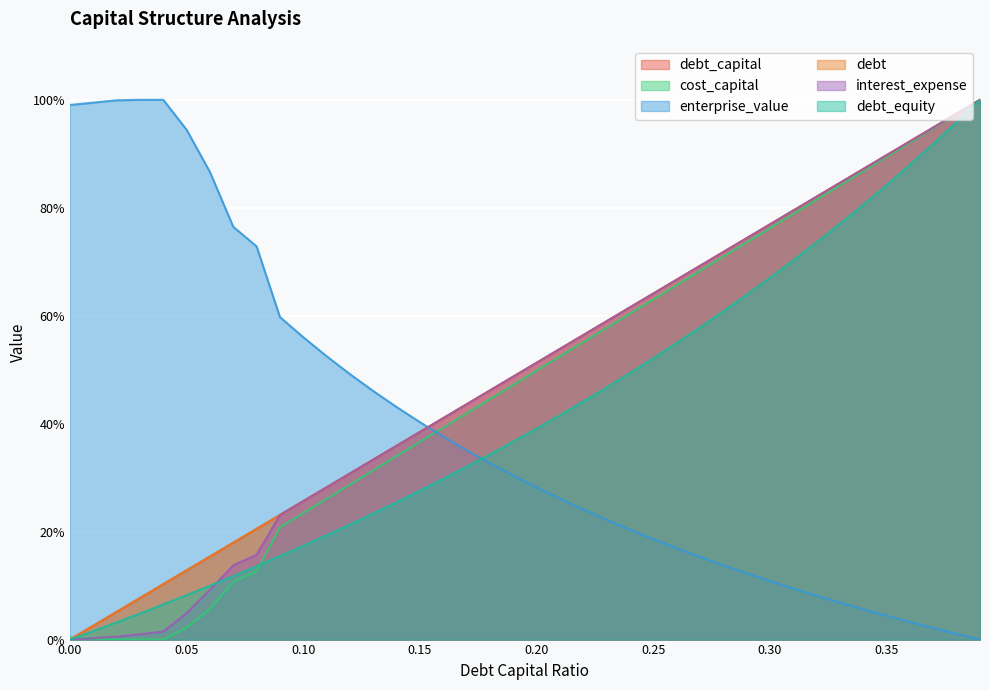

What is the label of the 6th point from the left?

0.05